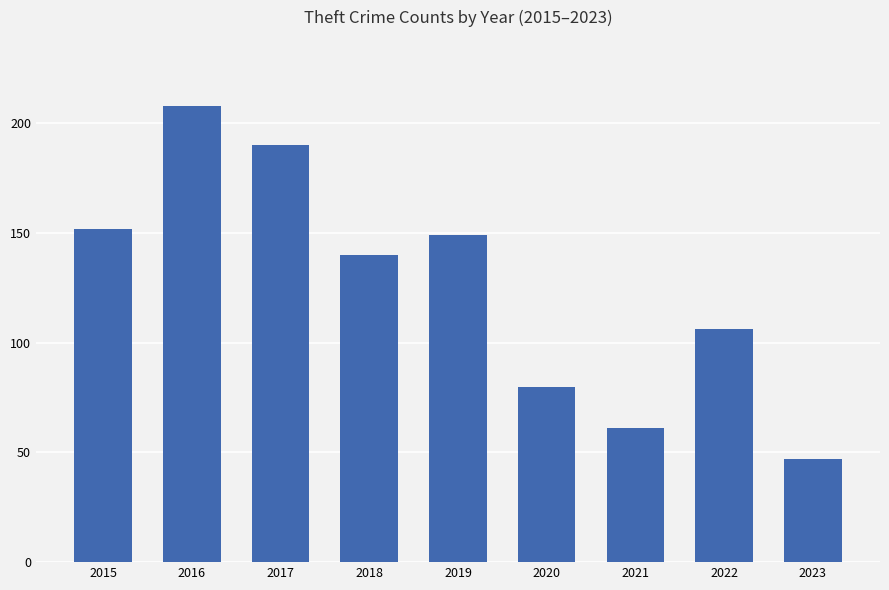

At which label does the data first exceed 140?

2015